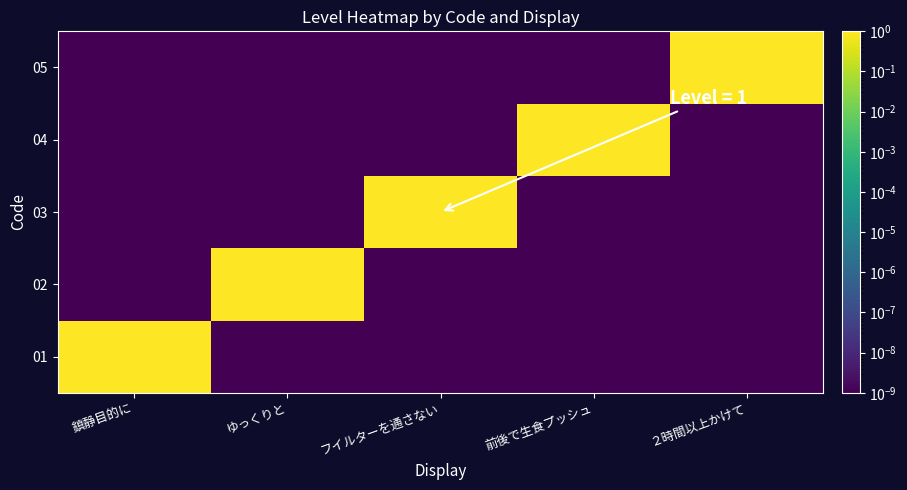

What is the total value across all series at 前後で生食プッシュ?

1.0